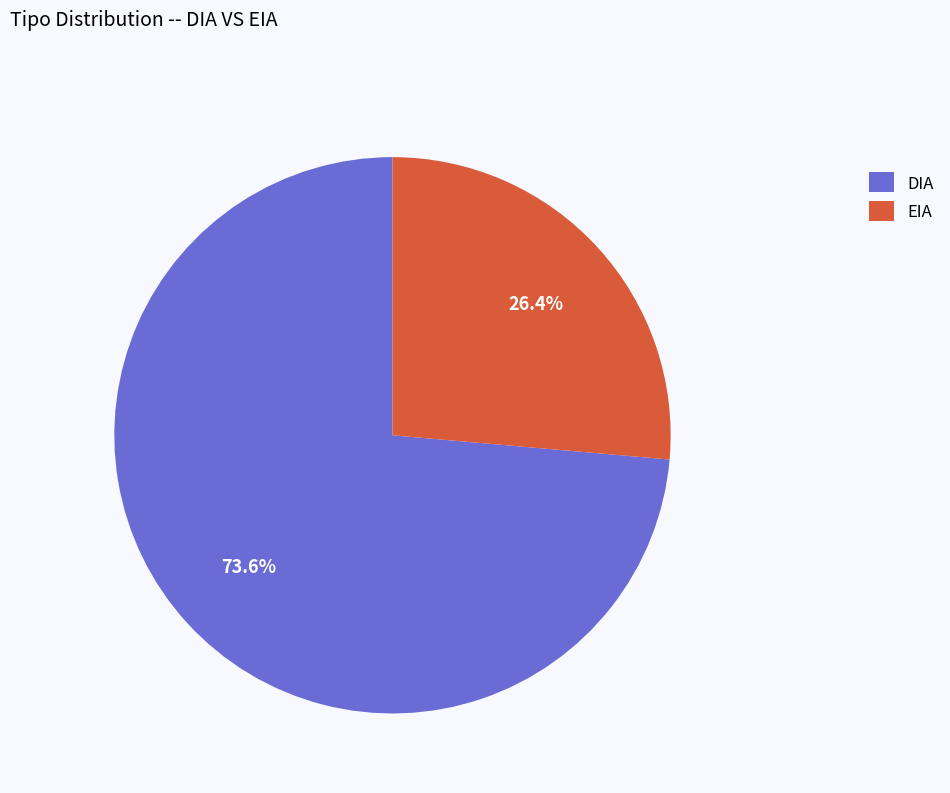

To the nearest percent, what percentage of the pie is EIA?

26%